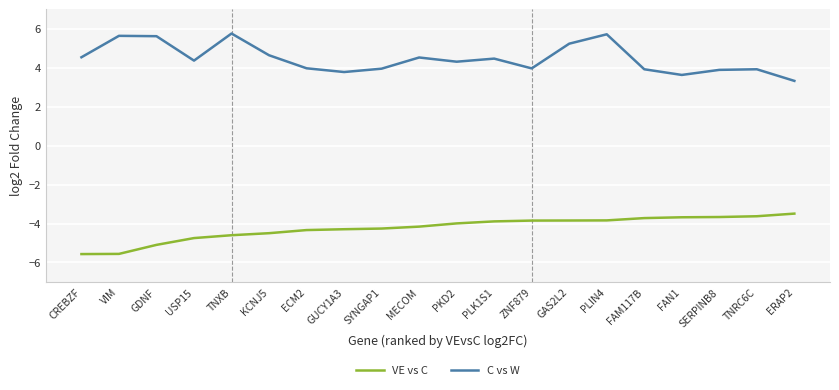

True or false: C vs W and VE vs C intersect in this chart.

False